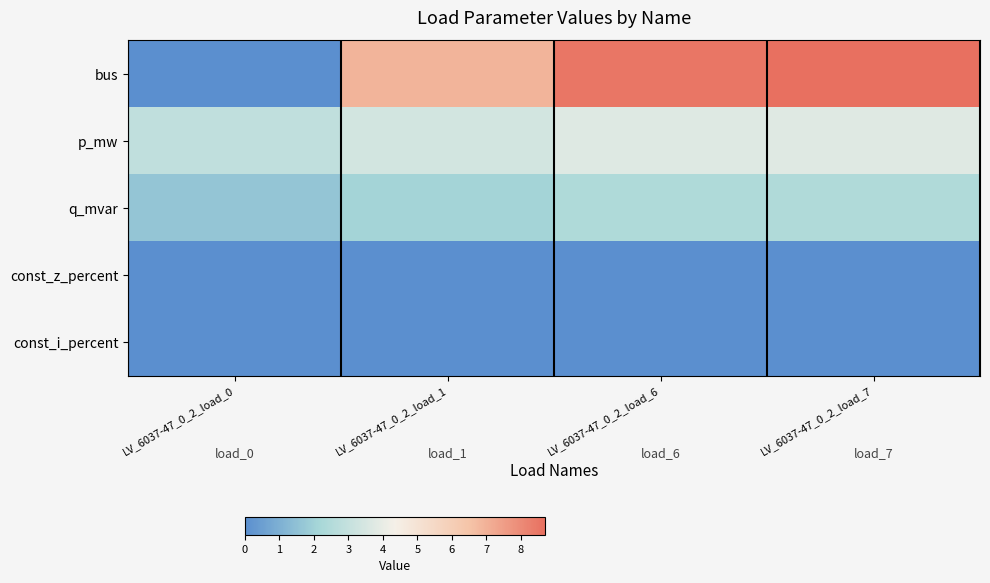

At which label does bus reach its minimum?

LV_6037-47_0_2_load_0